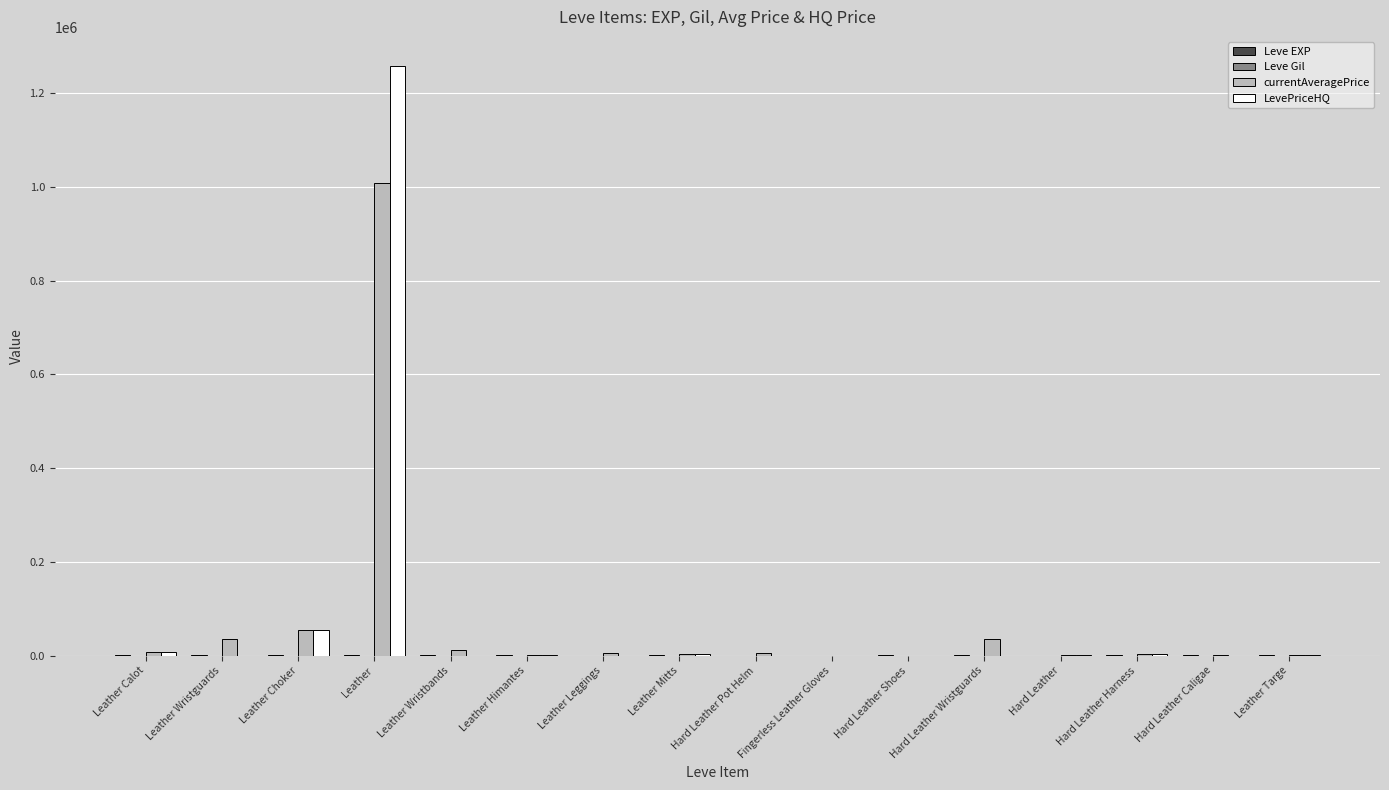

Which category has the highest value across all series?

Leather